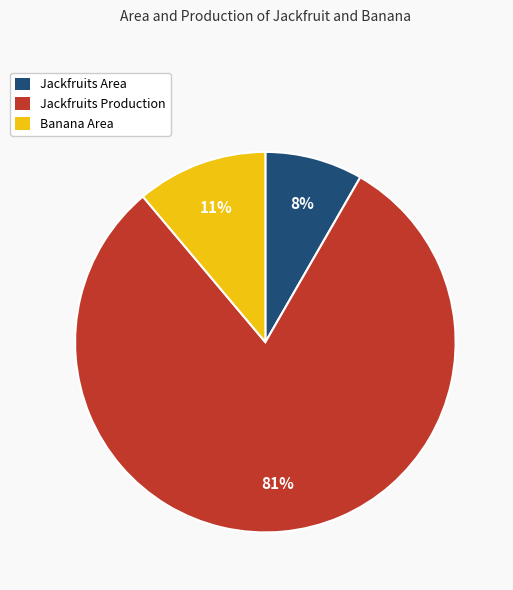

To the nearest percent, what is the difference between the Banana Area and Jackfruits Area slice percentages?

3%